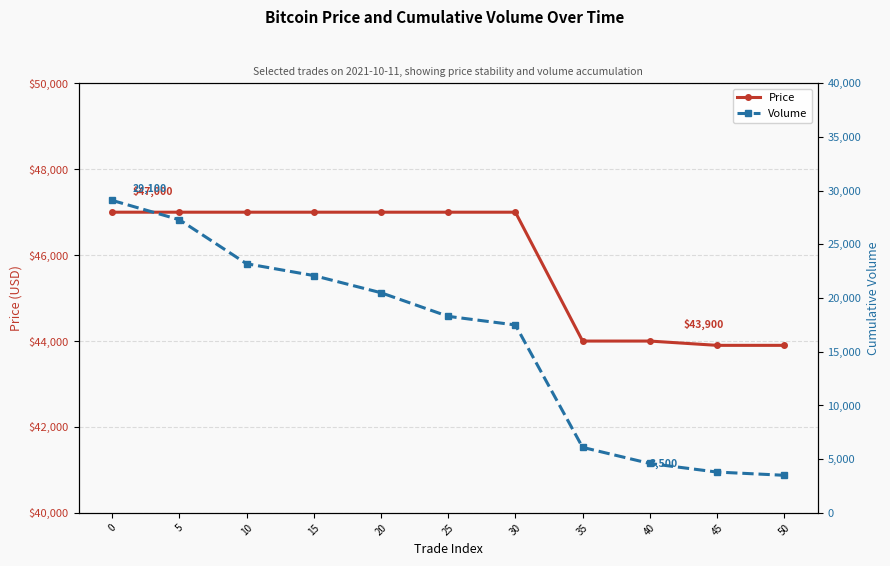

What is the difference between the maximum and second lowest values in the Volume series?

25300